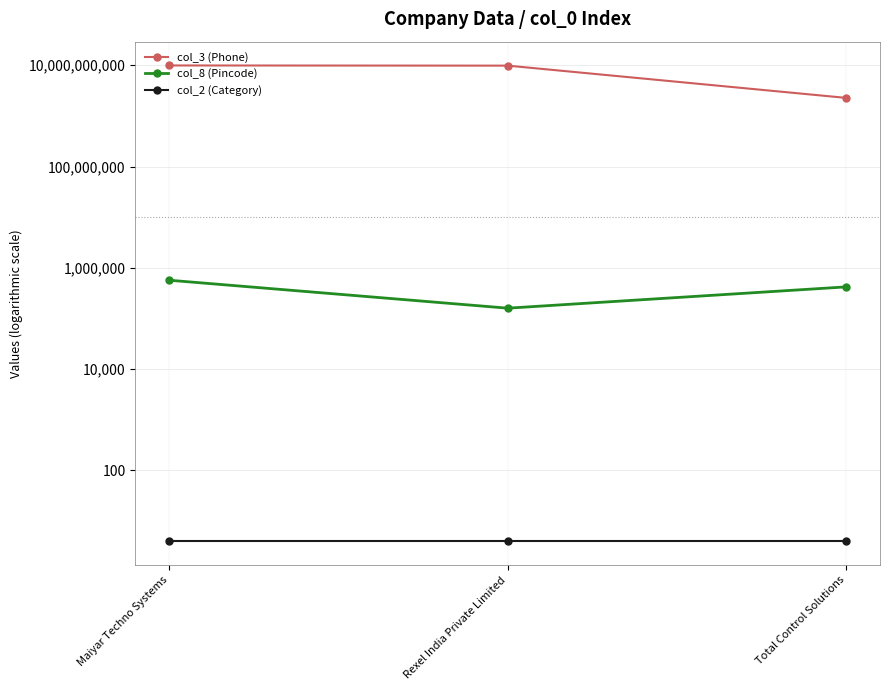

Where is col_8 (Pincode) nearest to the value 365013?

Total Control Solutions